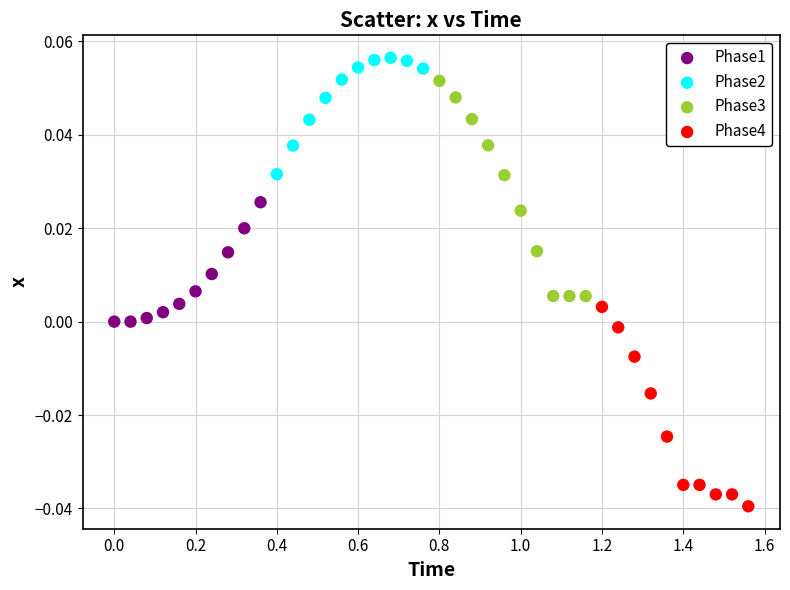

Which series has the largest Y range (max minus min)?

Phase3